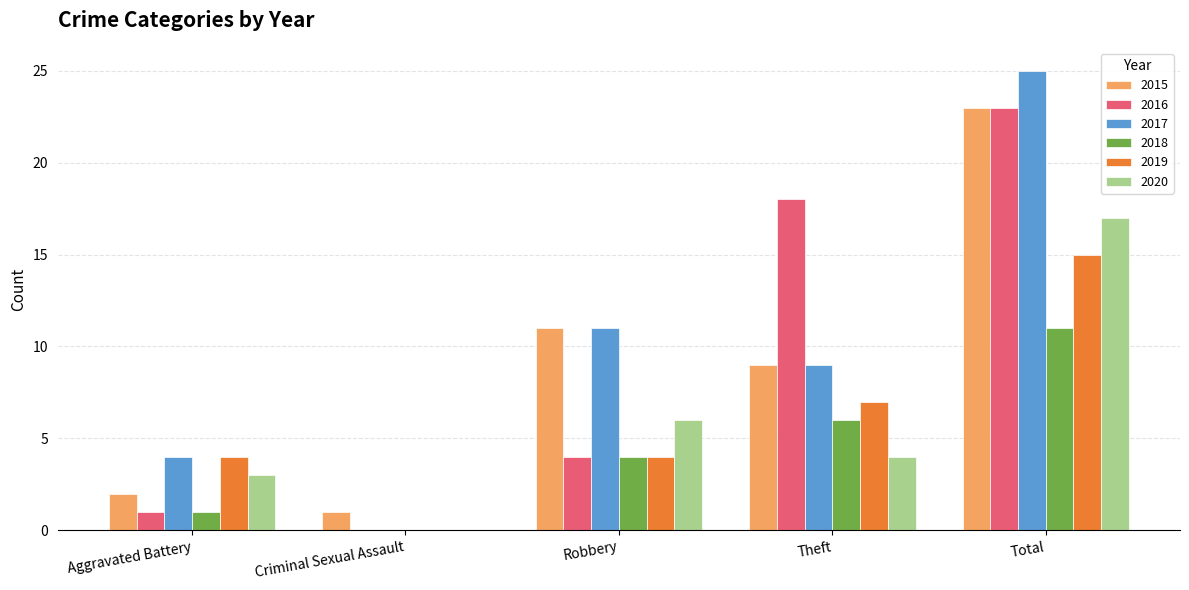

True or false: 2017 has a value of 4 at Aggravated Battery.

True